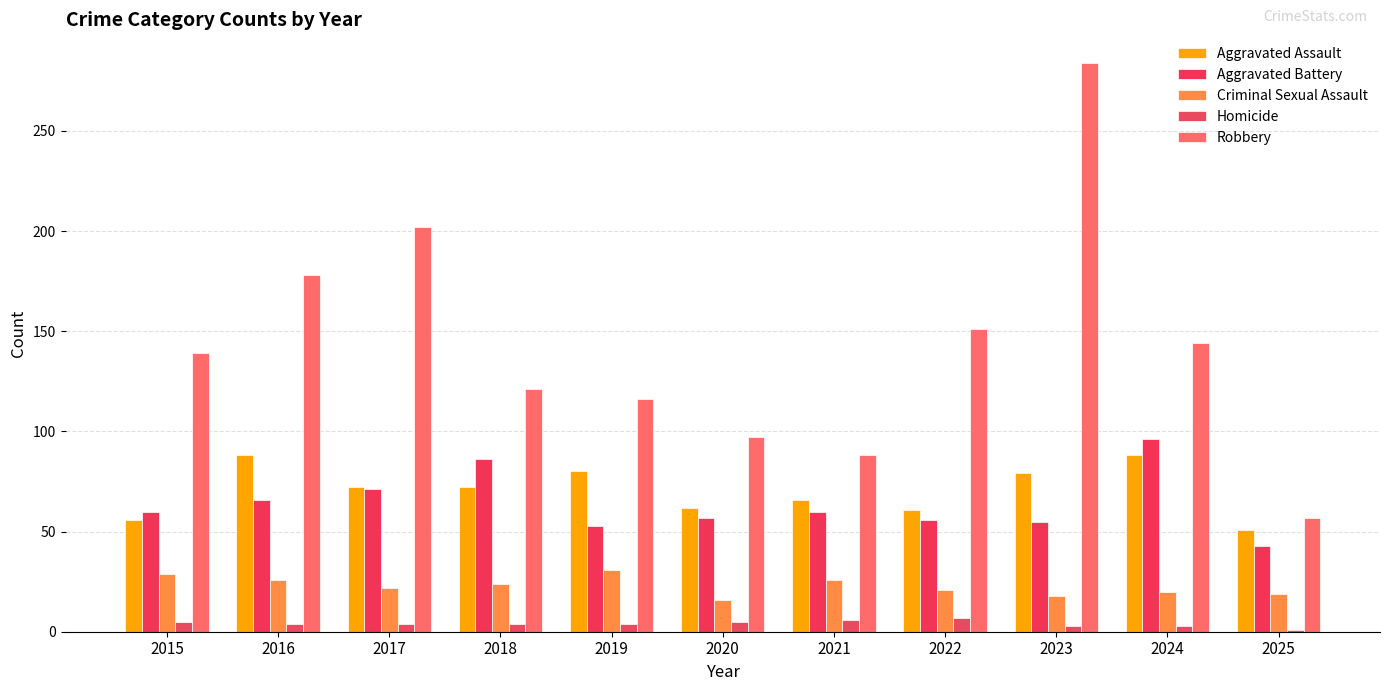

The value of Homicide at 2018 is 4. True or false?

True